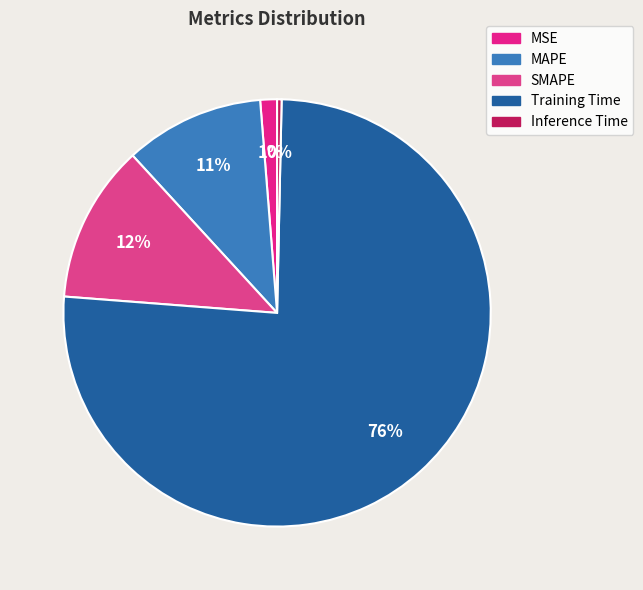

How many segments does this pie chart have?

5